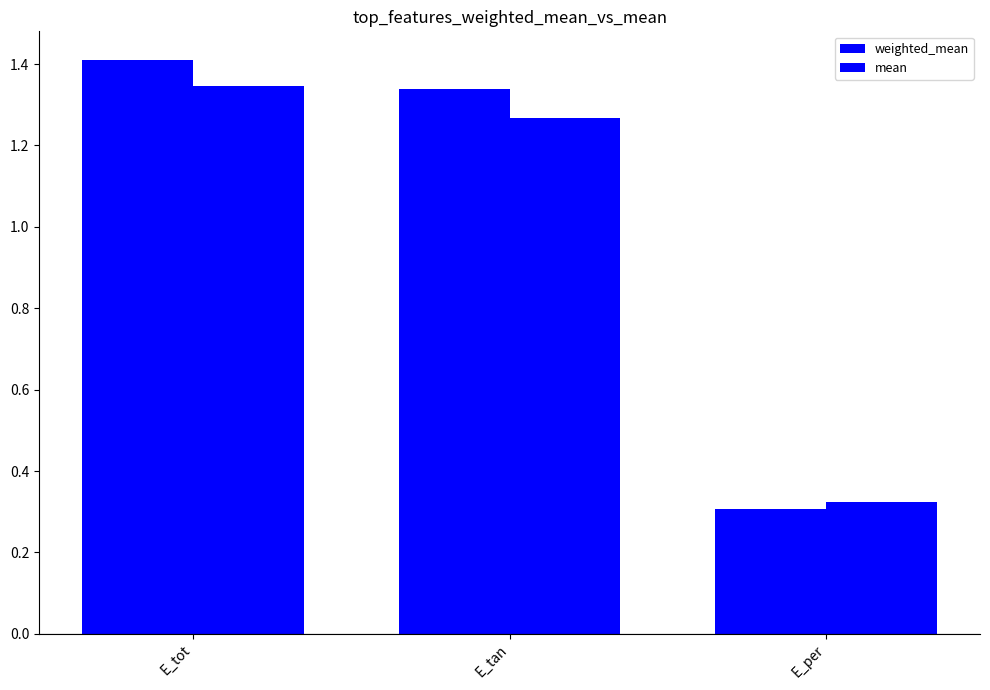

What is the average value of the weighted_mean series?

1.0